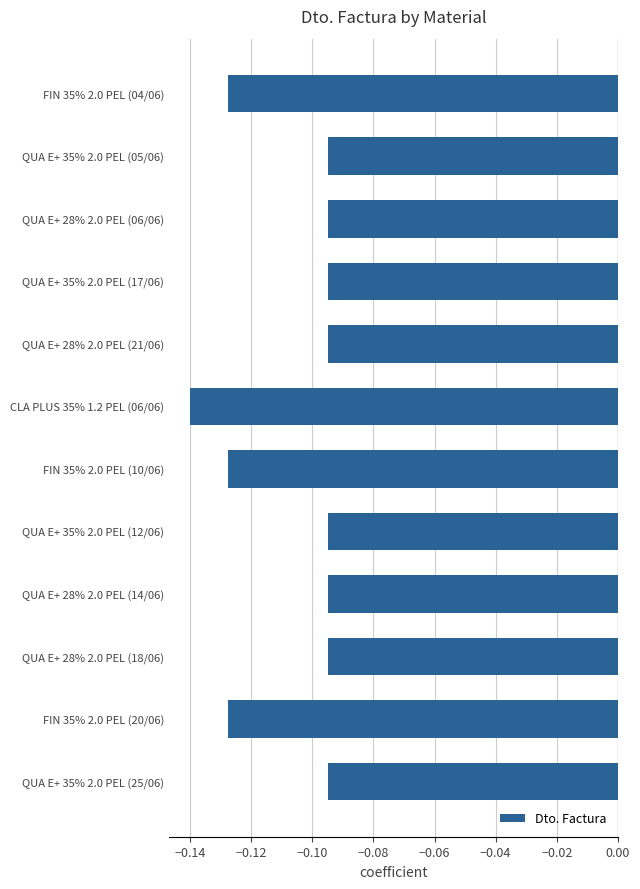

Is it true that the value at FIN 35% 2.0 PEL (04/06) is -0.0?

False